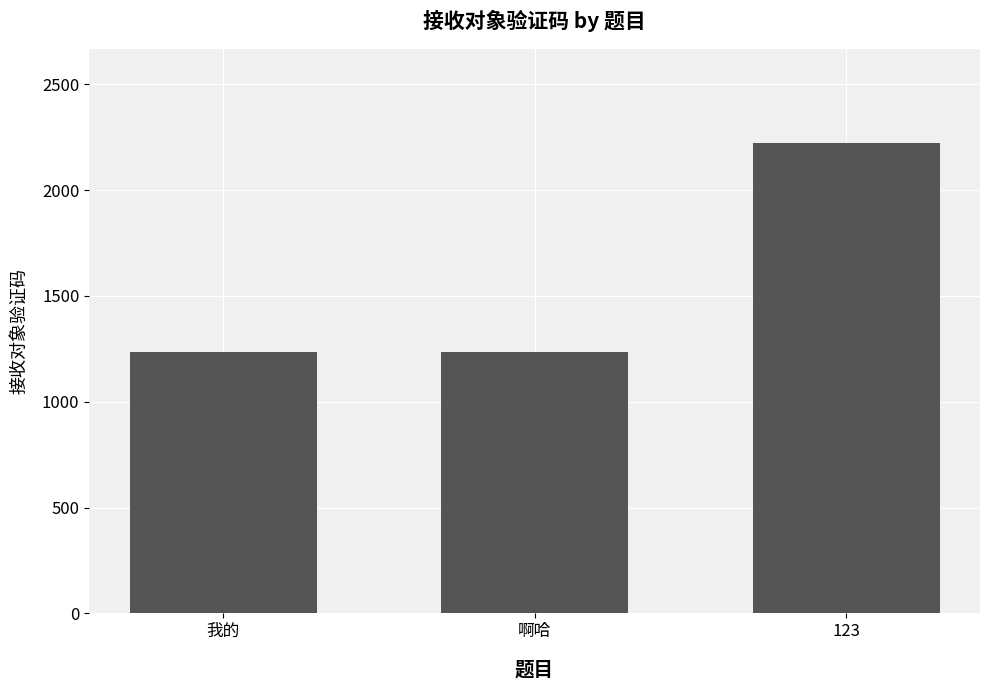

Reading left to right, list all the values displayed in this chart.

我的=1234	啊哈=1234	123=2222